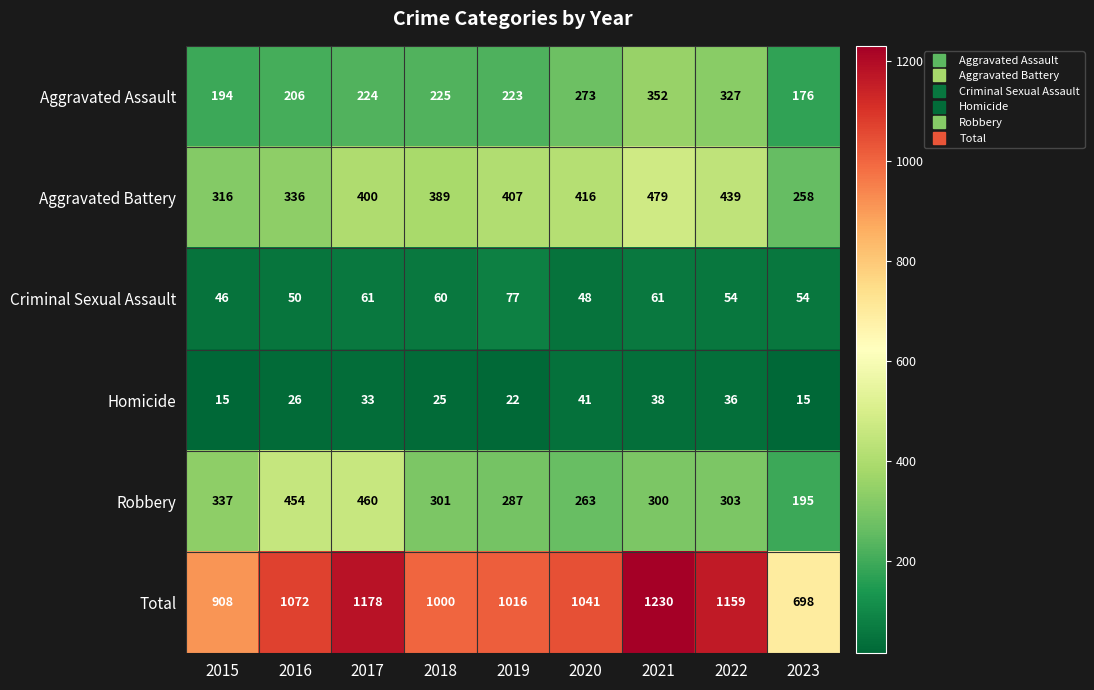

Which series has the largest total across all categories?

Total